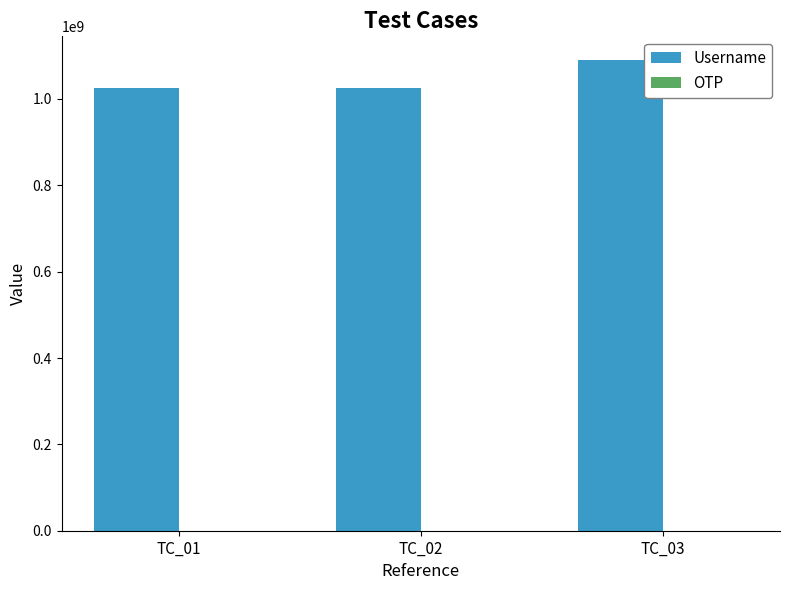

Which series has the largest total across all categories?

Username